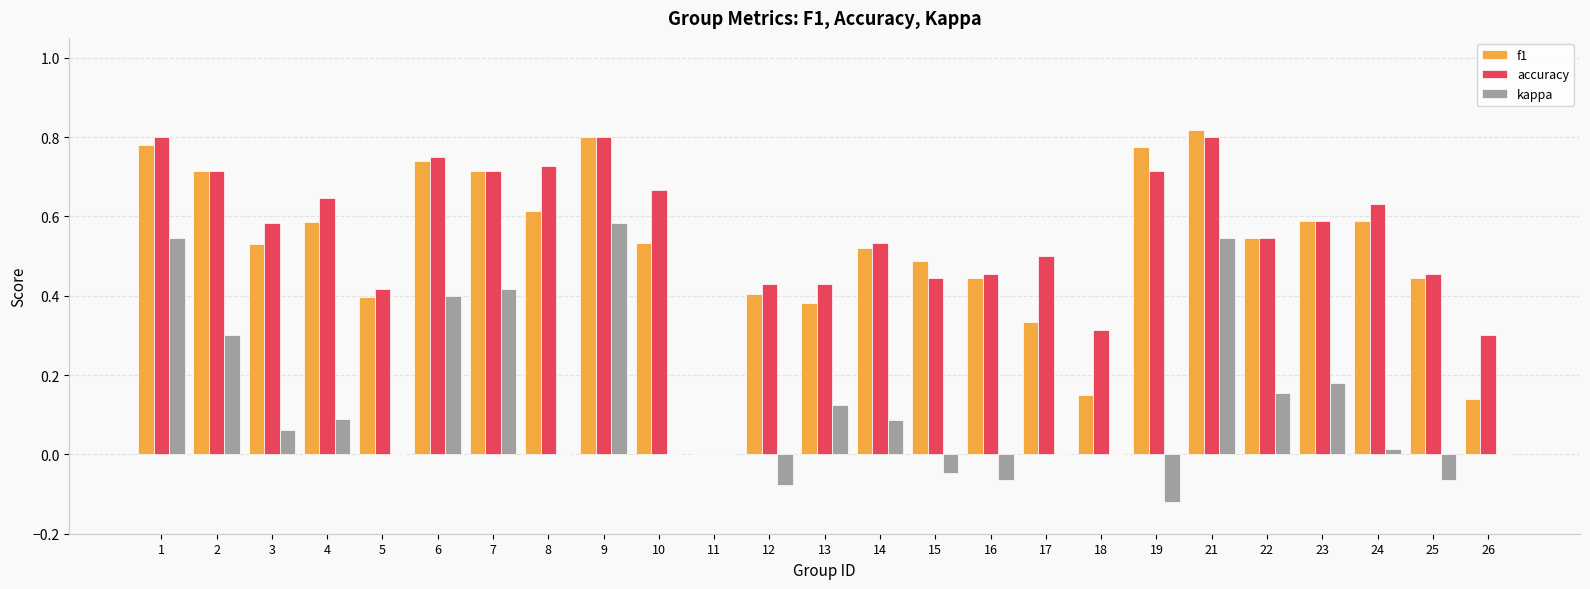

What is the sum of all accuracy values?

14.0